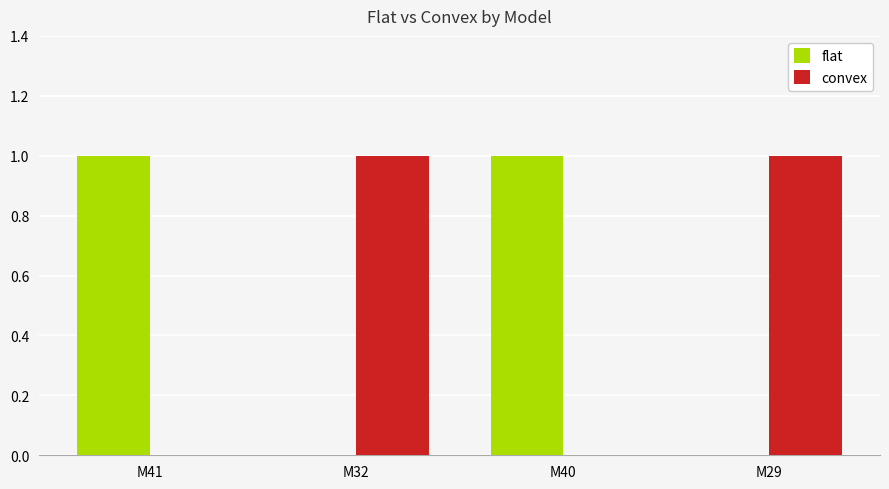

True or false: convex has a value of 0 at M40.

True